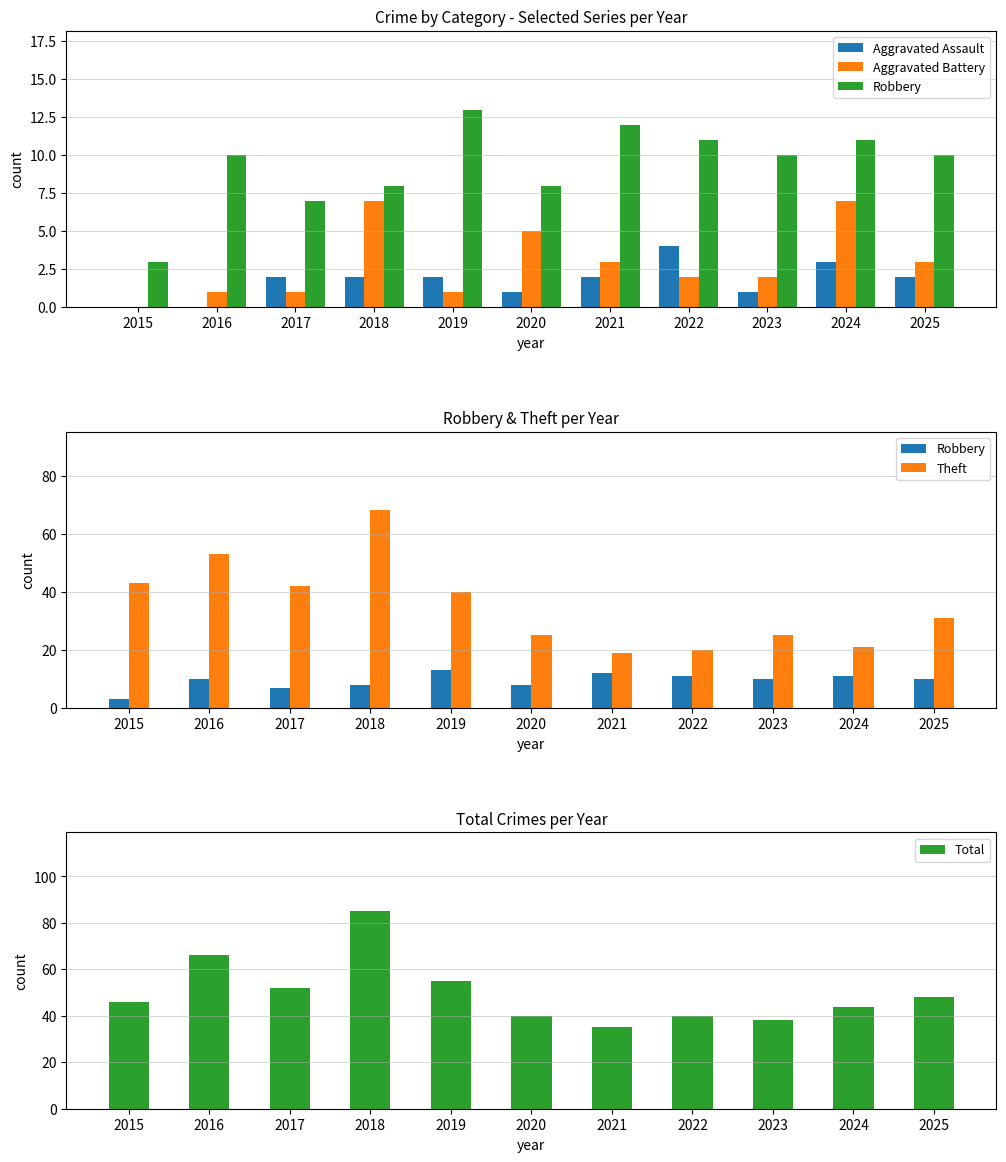

At which category does the chart reach its minimum across all series?

2015